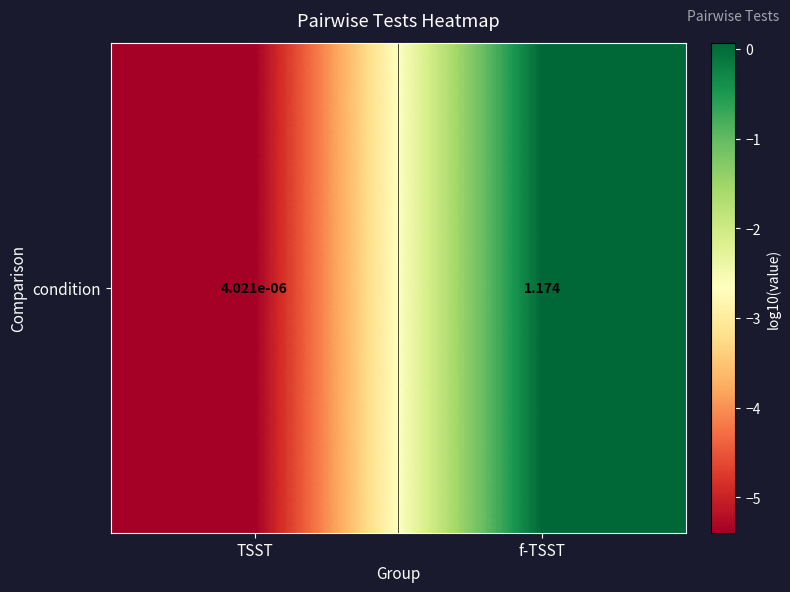

Reading left to right, transcribe all the data shown in this chart.

TSST=-5.4	f-TSST=0.1